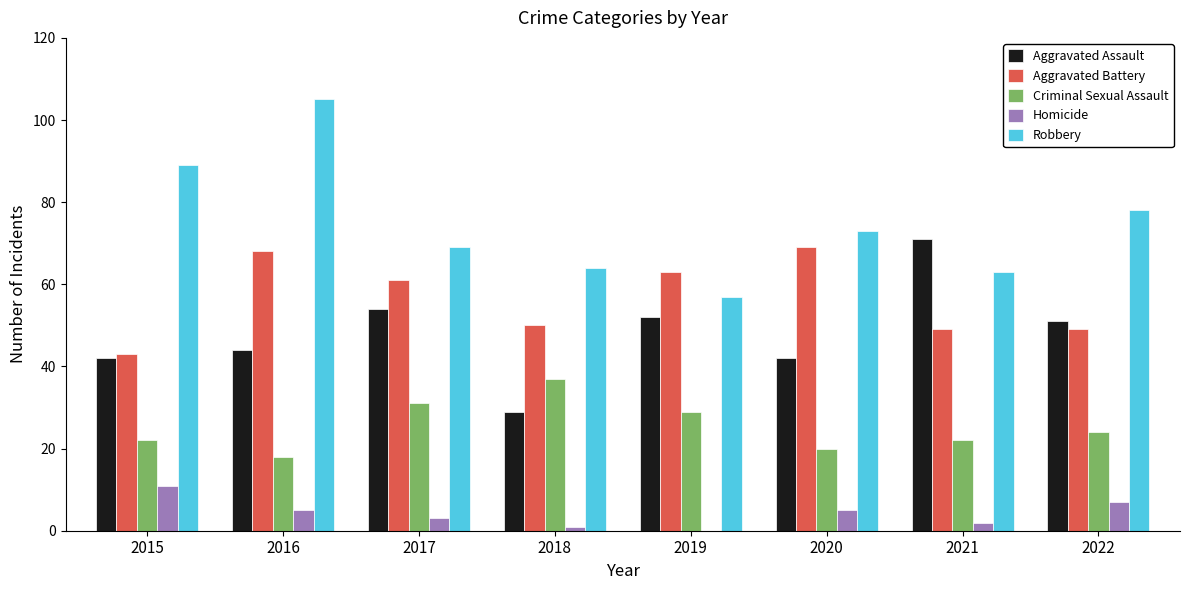

Read the Criminal Sexual Assault value at 2016.

18